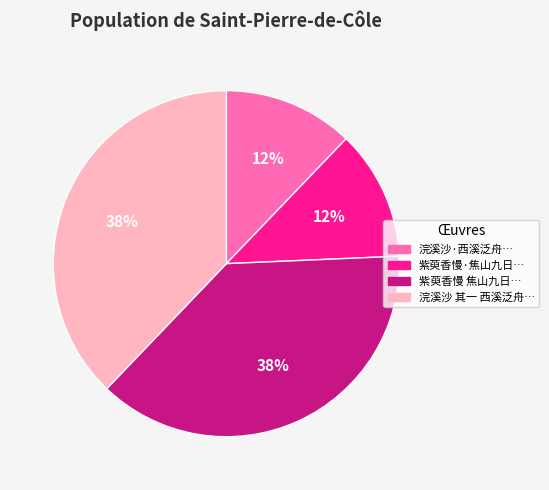

Is there a majority slice in this chart?

No